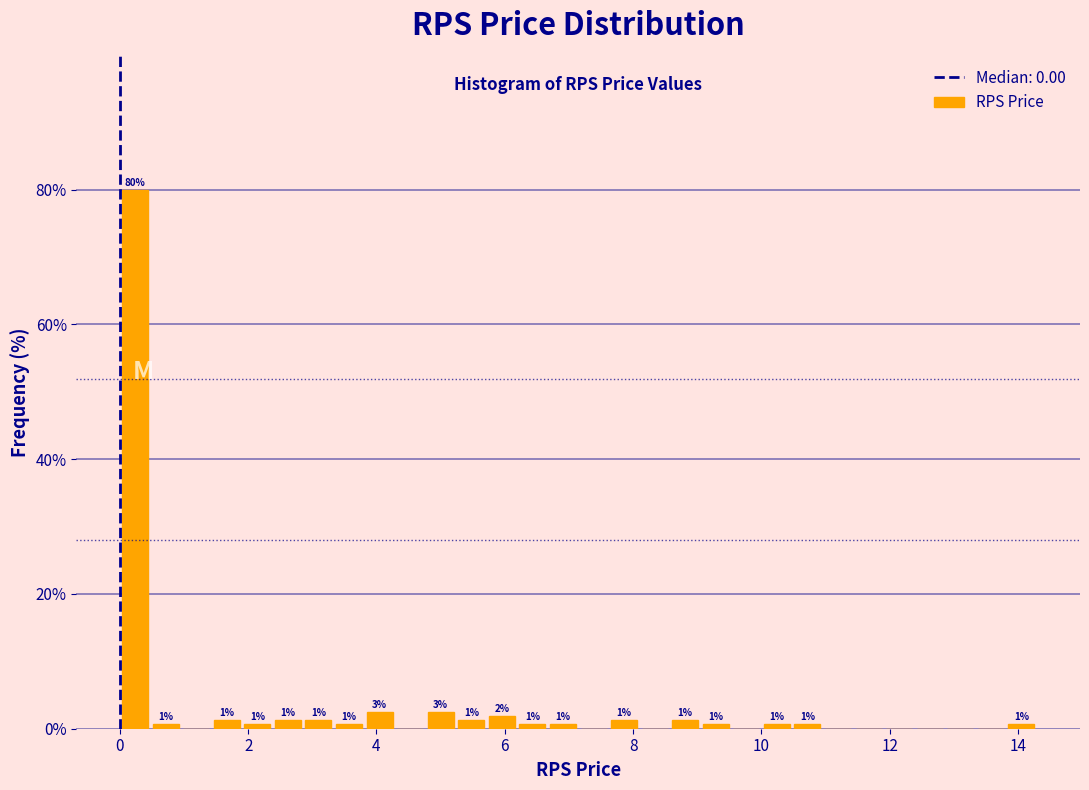

Around what value on the x-axis is the tallest bar? Give the approximate position of its centre, as read against the axis.

0.2